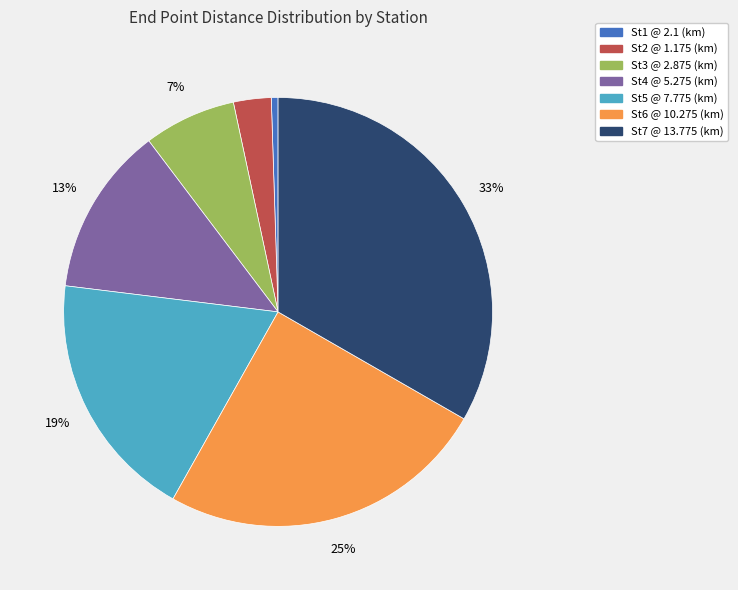

To the nearest percent, what is the combined percentage of St3 @ 2.875 (km) and St6 @ 10.275 (km)?

32%